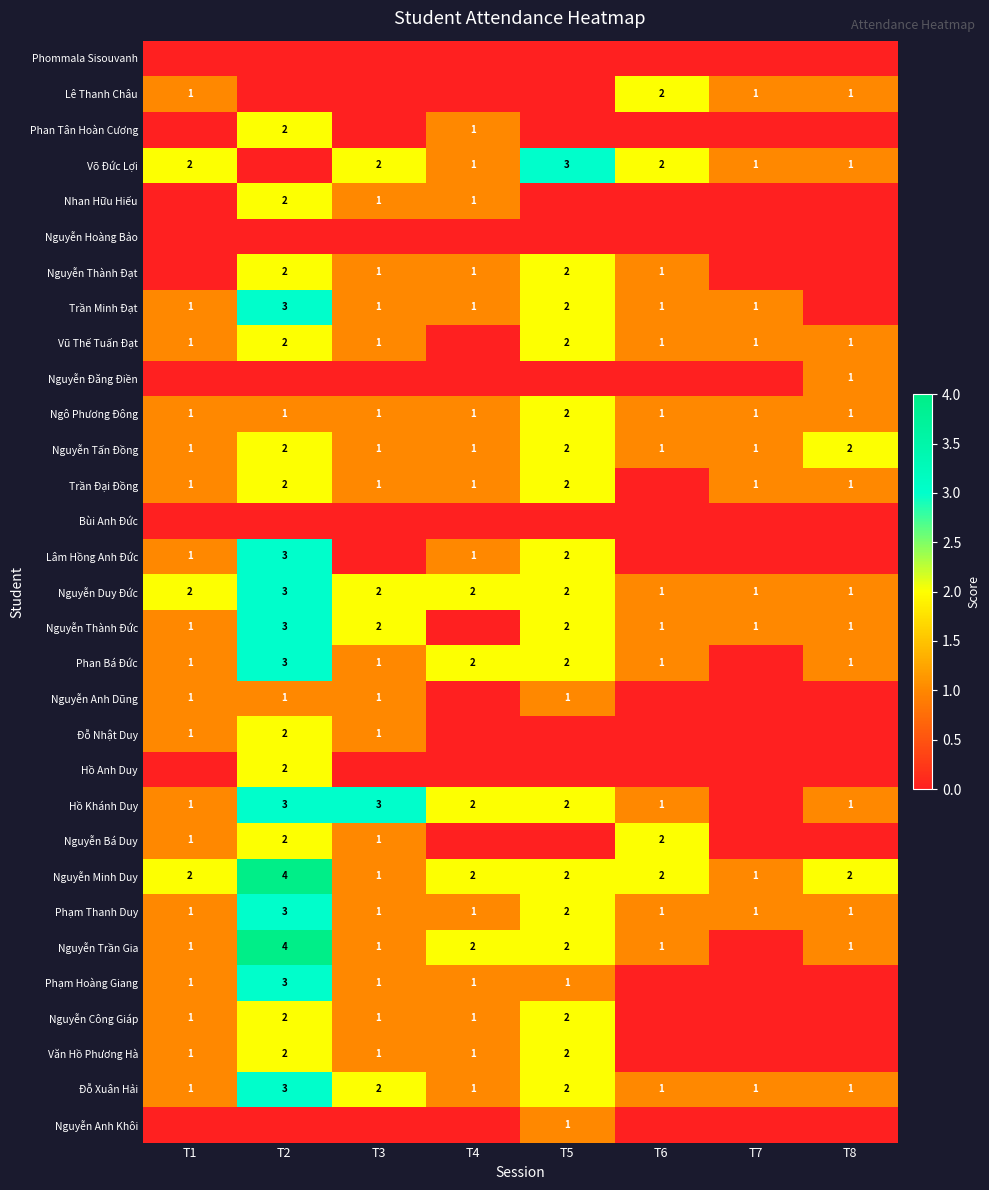

Is it true that Nguyễn Anh Dũng equals 1 at T1?

True